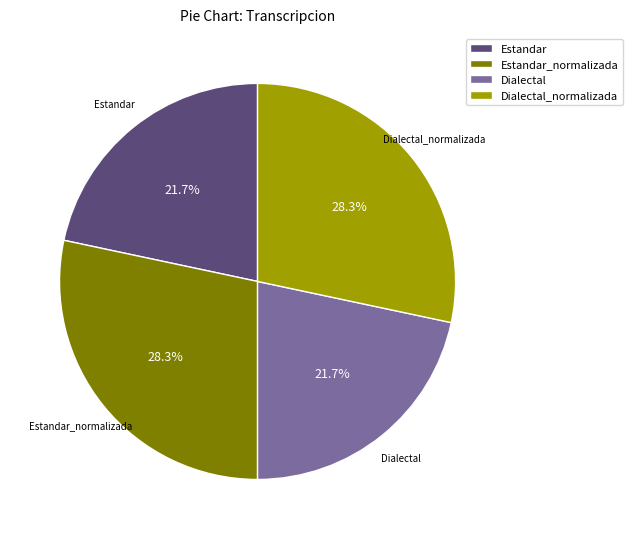

Approximately how many times larger is the value at Dialectal compared to Estandar_normalizada?

0.8